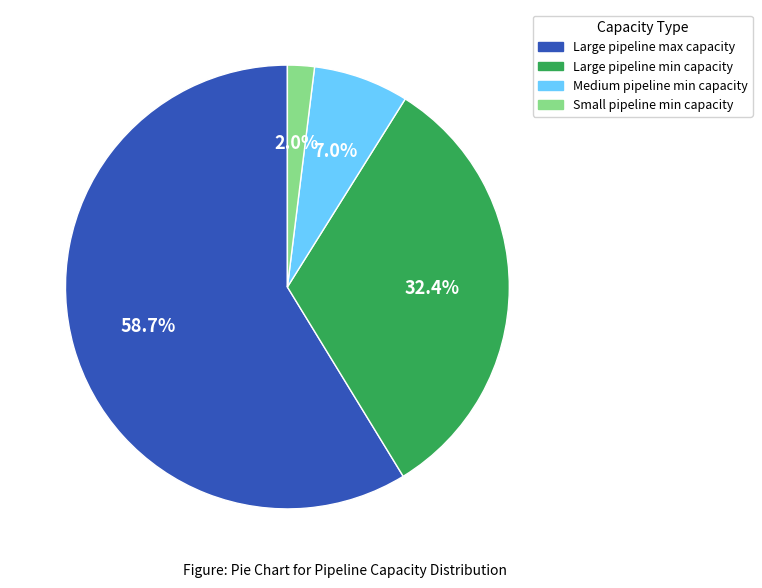

Which category has the biggest portion of the pie?

Large pipeline max capacity